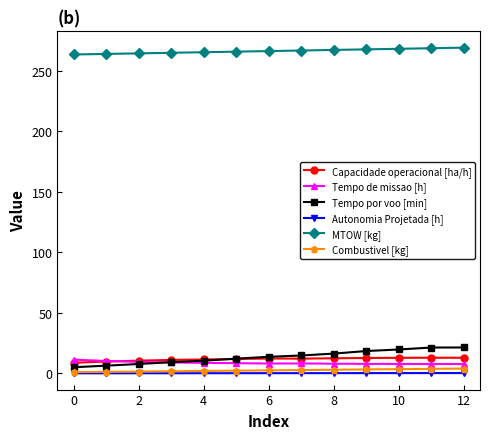

What are all the series names shown in the legend?

Capacidade operacional [ha/h], Tempo de missao [h], Tempo por voo [min], Autonomia Projetada [h], MTOW [kg], Combustivel [kg]